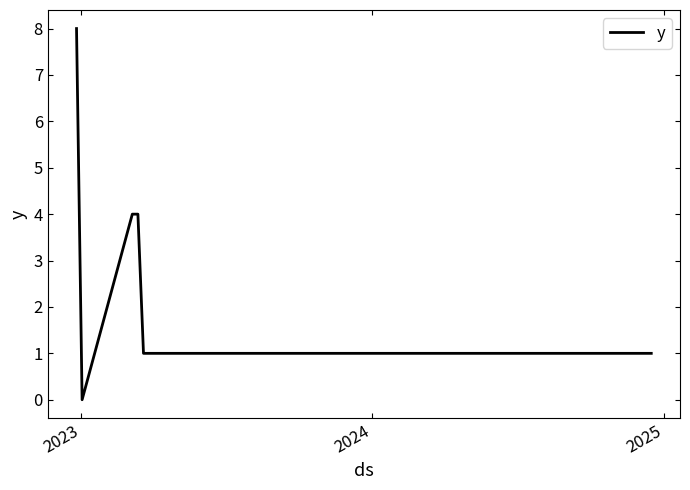

What is the greatest value displayed?

8